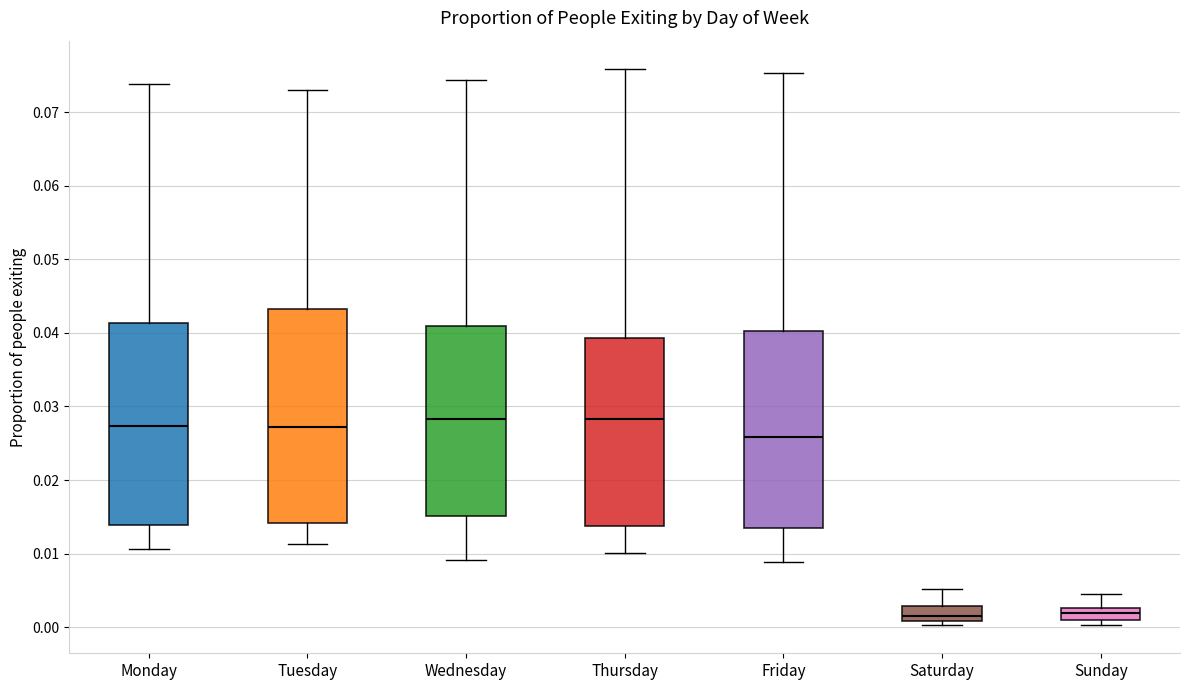

Which box is the tallest, from its lower edge to its upper edge?

Tuesday